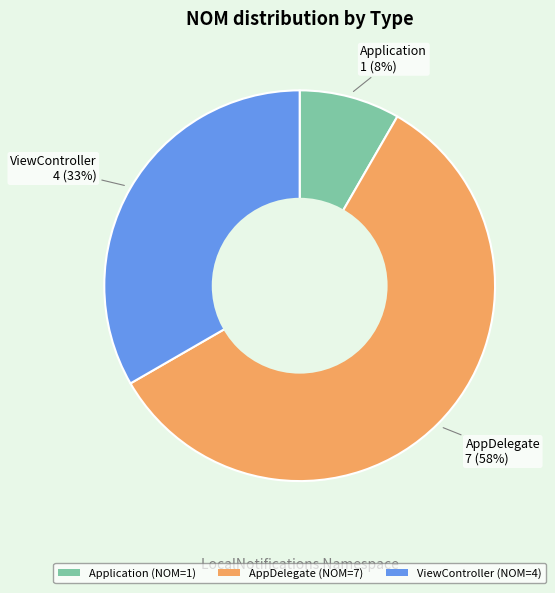

Does any single category account for the majority?

Yes